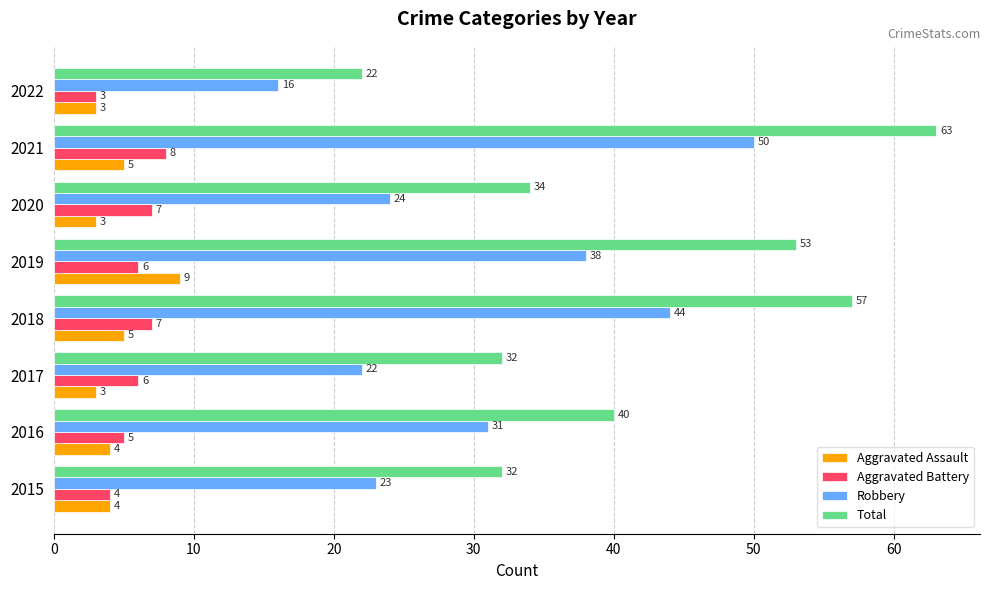

The Aggravated Battery series shows 1 at 2022. True or false?

False